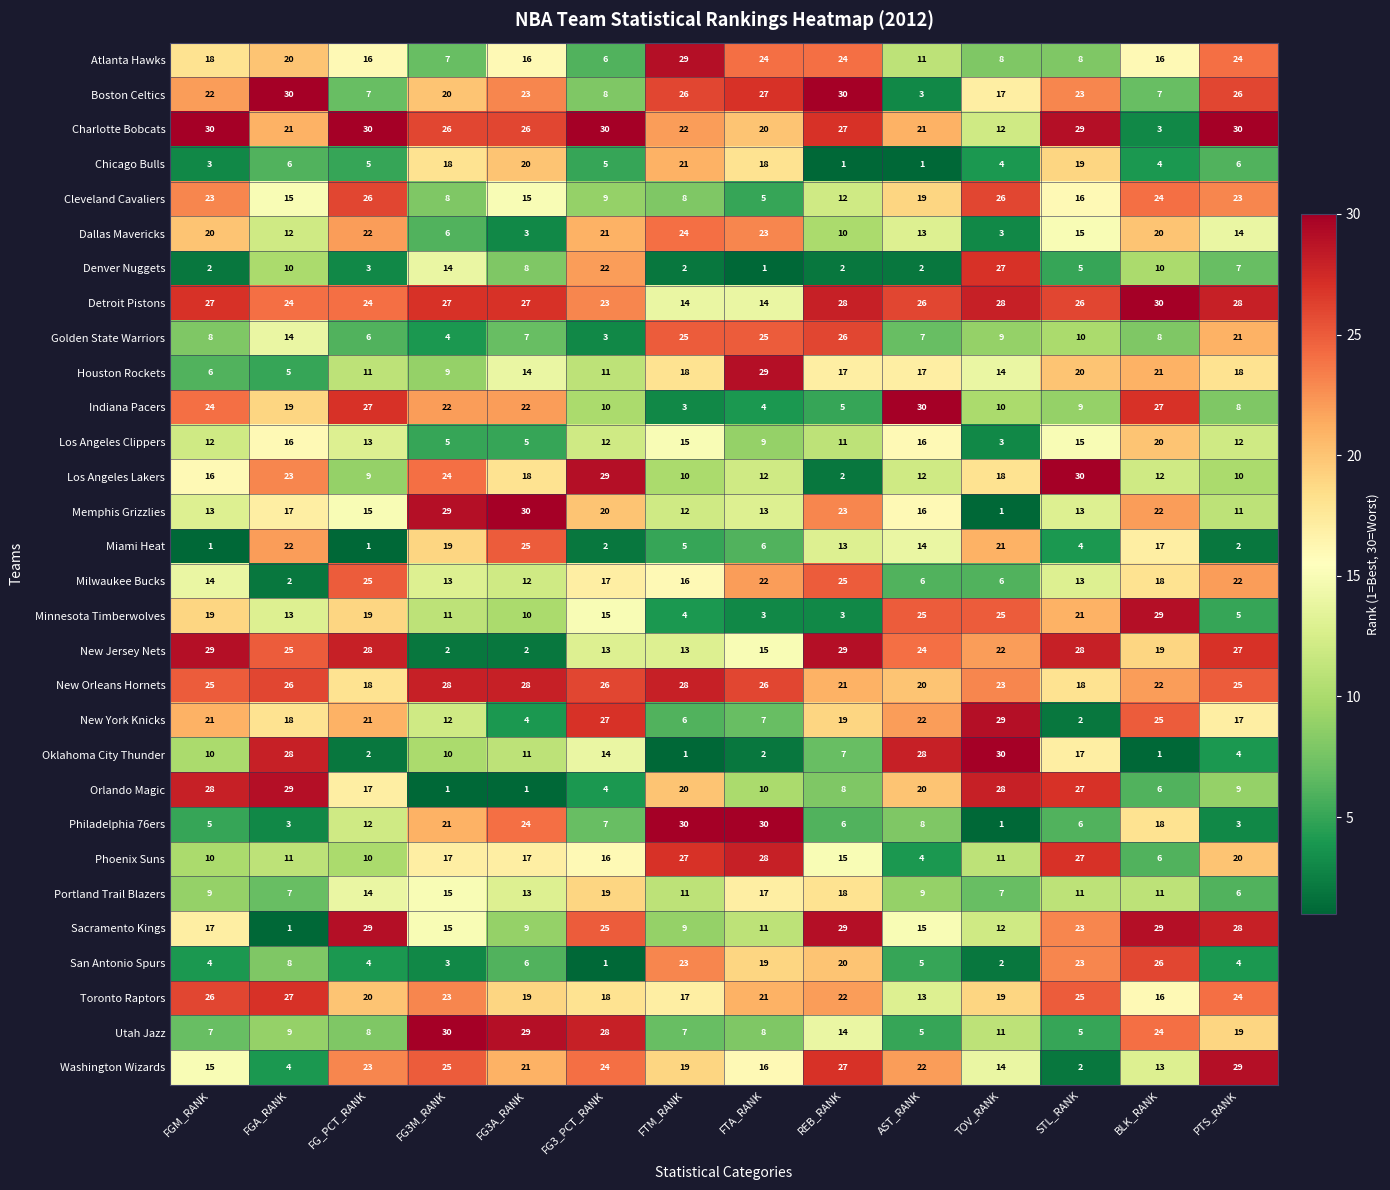

What is the sum of all Charlotte Bobcats values?

327